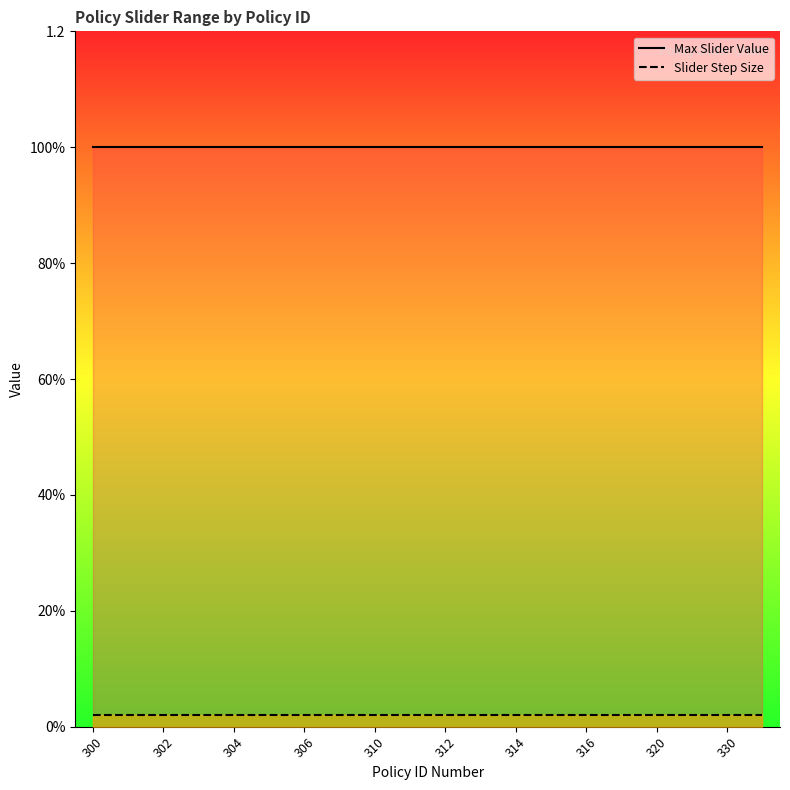

What is the approximate value of Max Slider Value at 314?

1.0